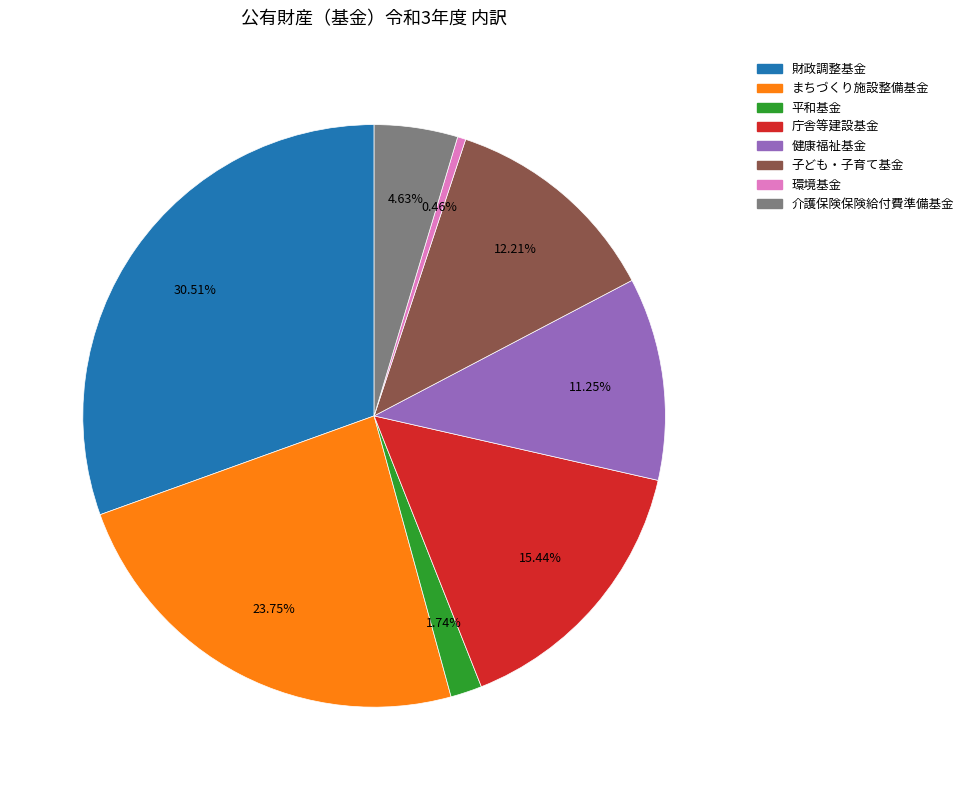

How many slices are in this pie chart?

8